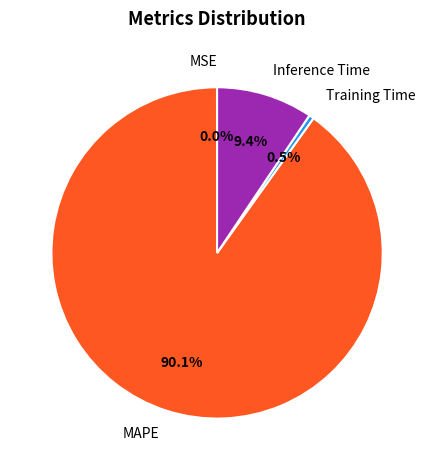

Between Inference Time and Training Time, which is larger?

Inference Time